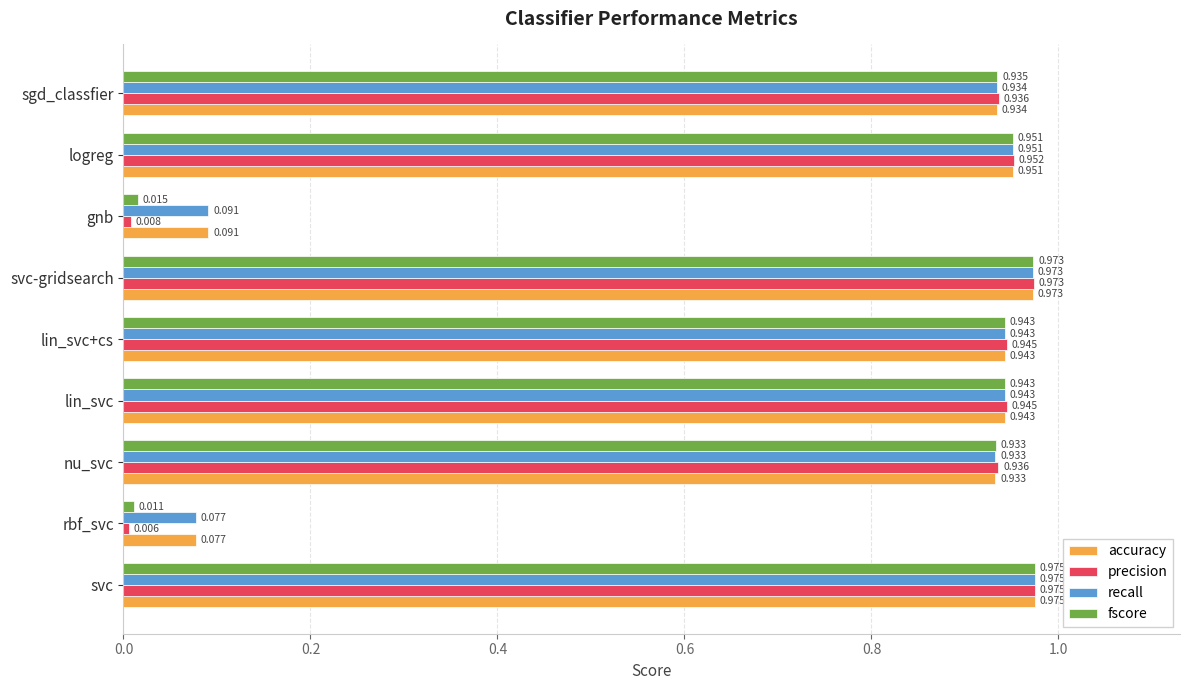

Is the value of recall at svc-gridsearch greater than the value of precision at logreg?

Yes